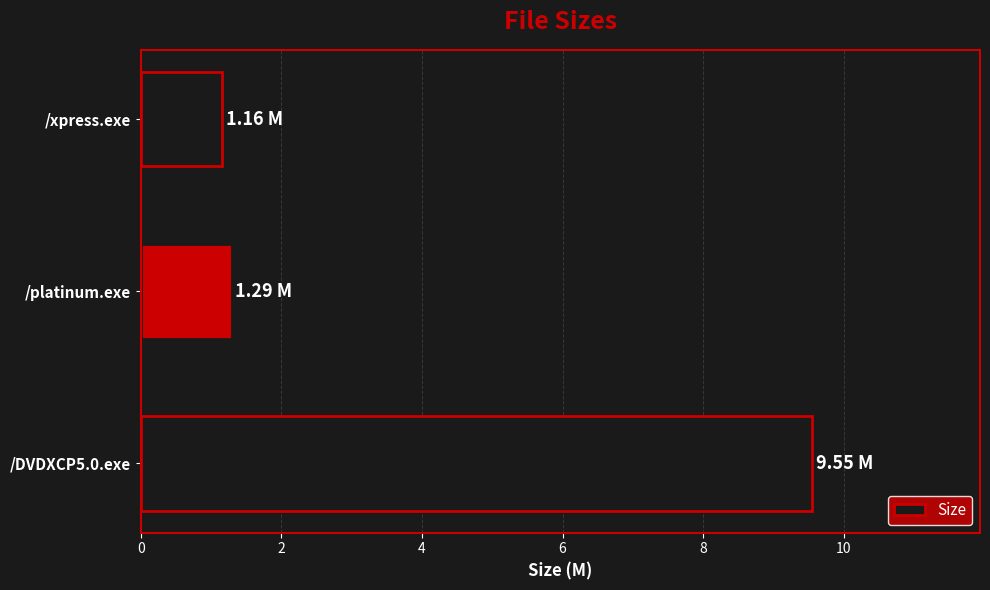

Approximately how many times larger is the value at /xpress.exe compared to /platinum.exe?

0.9